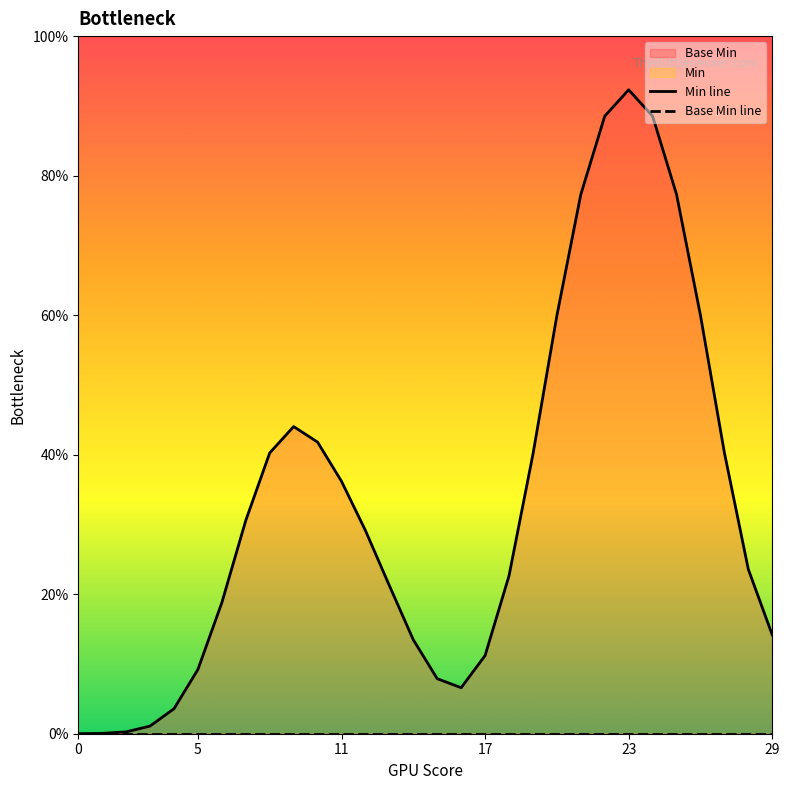

Which series changed the most between 25 and 27?

Min line